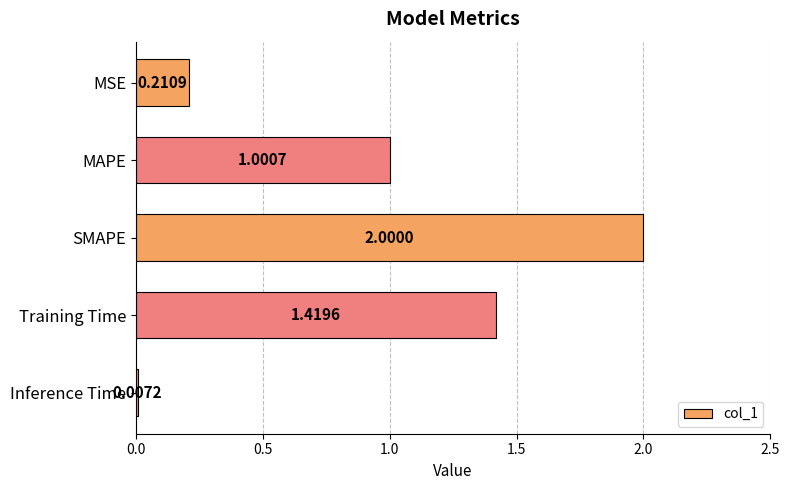

Are the bars horizontal?

Yes